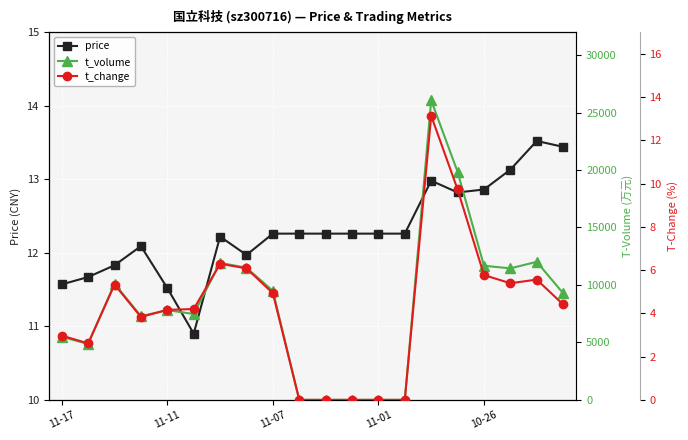

True or false: price has a value of 16.1 at 10.

False